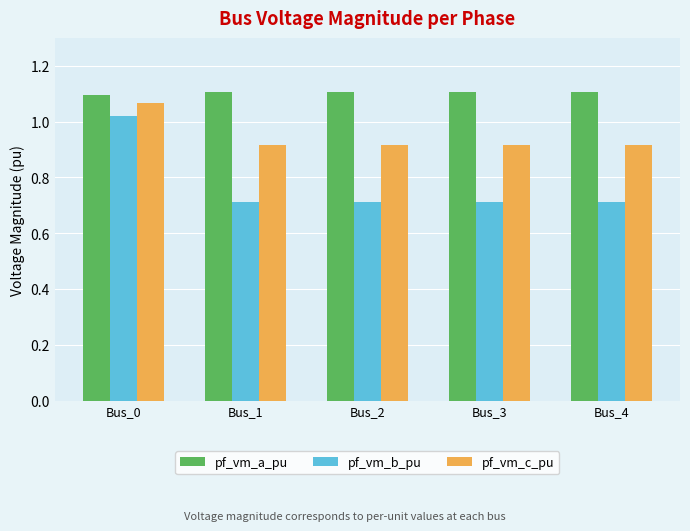

How many groups of bars are there?

5